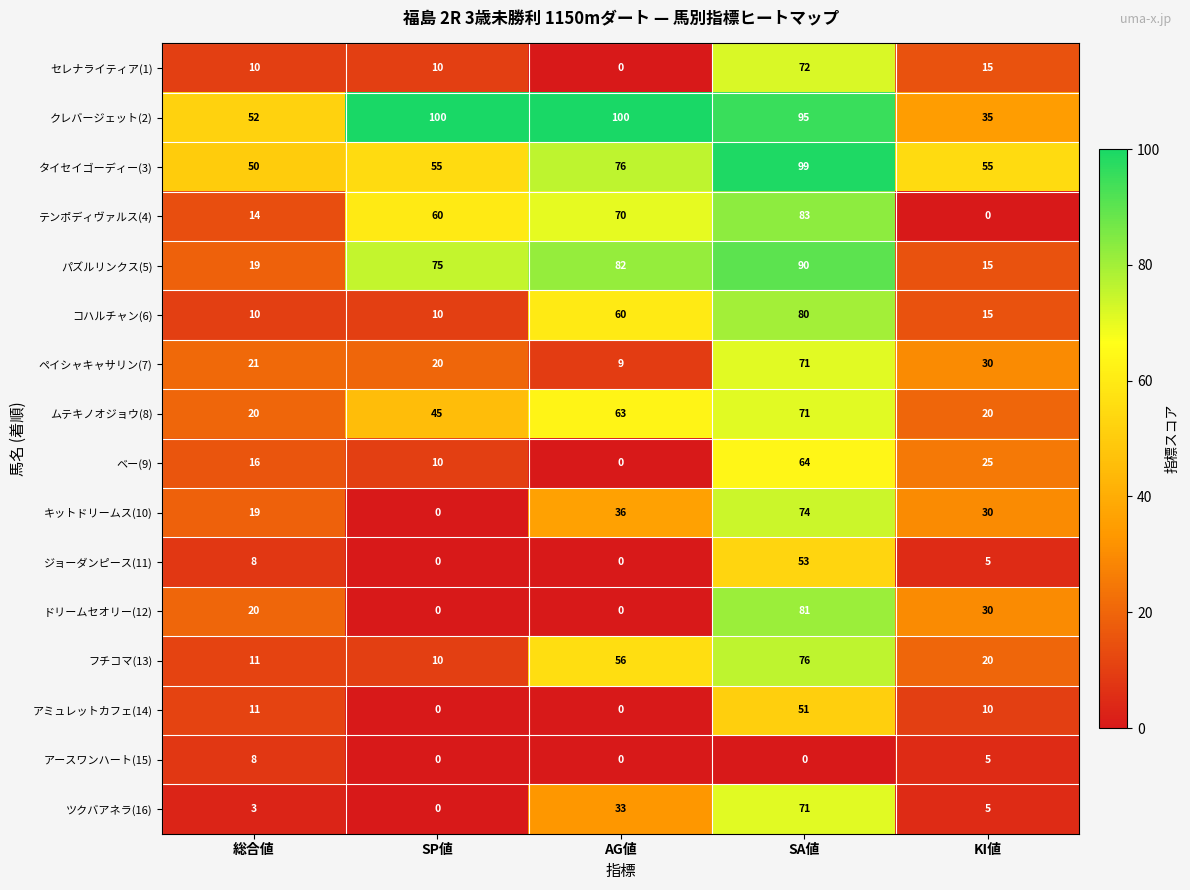

What is the sum of the ジョーダンピース(11) values at SA値 and SP値?

53